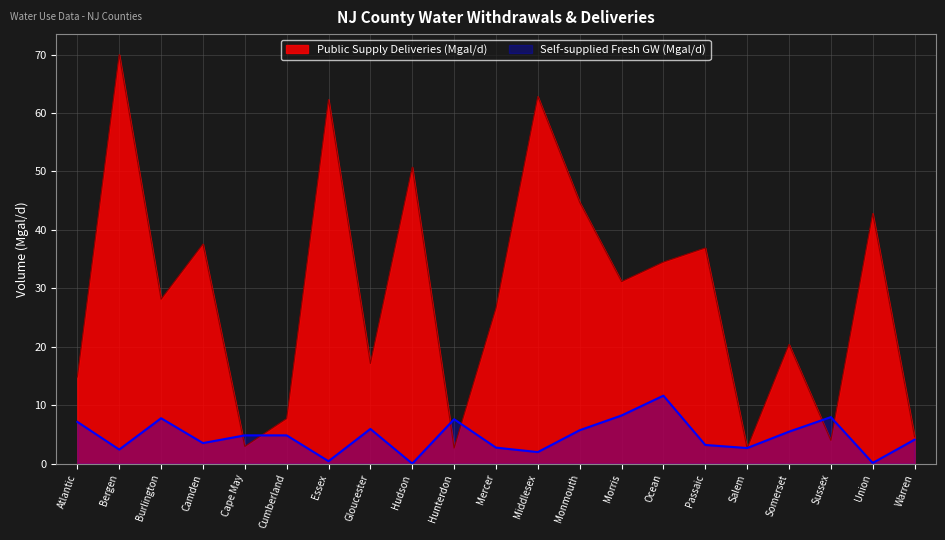

Which series has the largest range (max minus min)?

Public Supply Deliveries (Mgal/d)